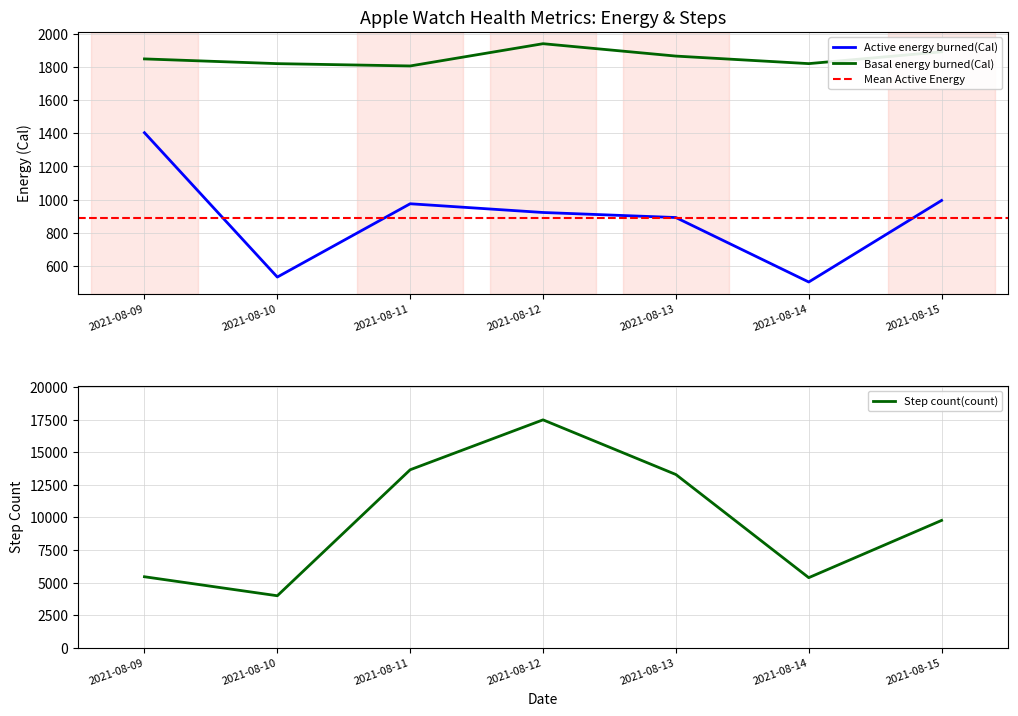

In Step count(count), how many points are lower than both neighbors (excluding endpoints)?

2